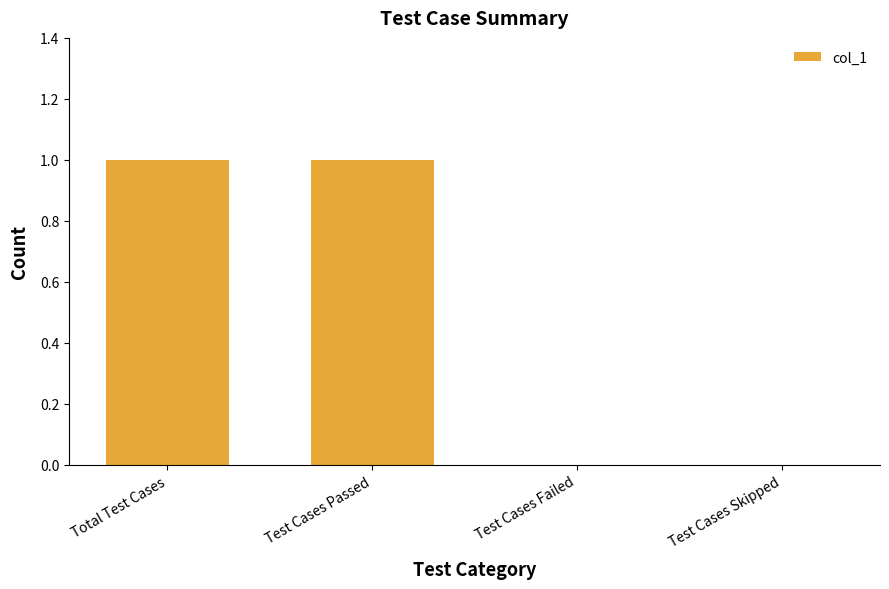

What is the sum of the values at Test Cases Passed and Test Cases Skipped?

1